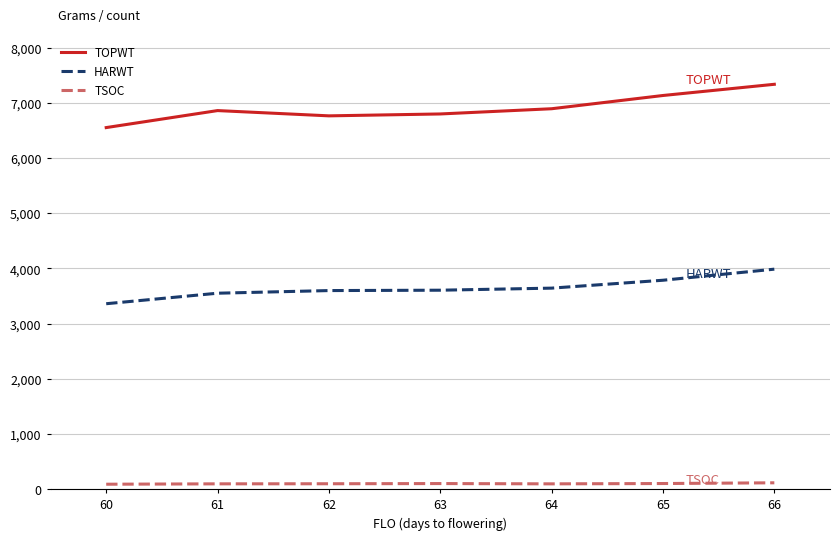

How many lines are shown in the chart?

3